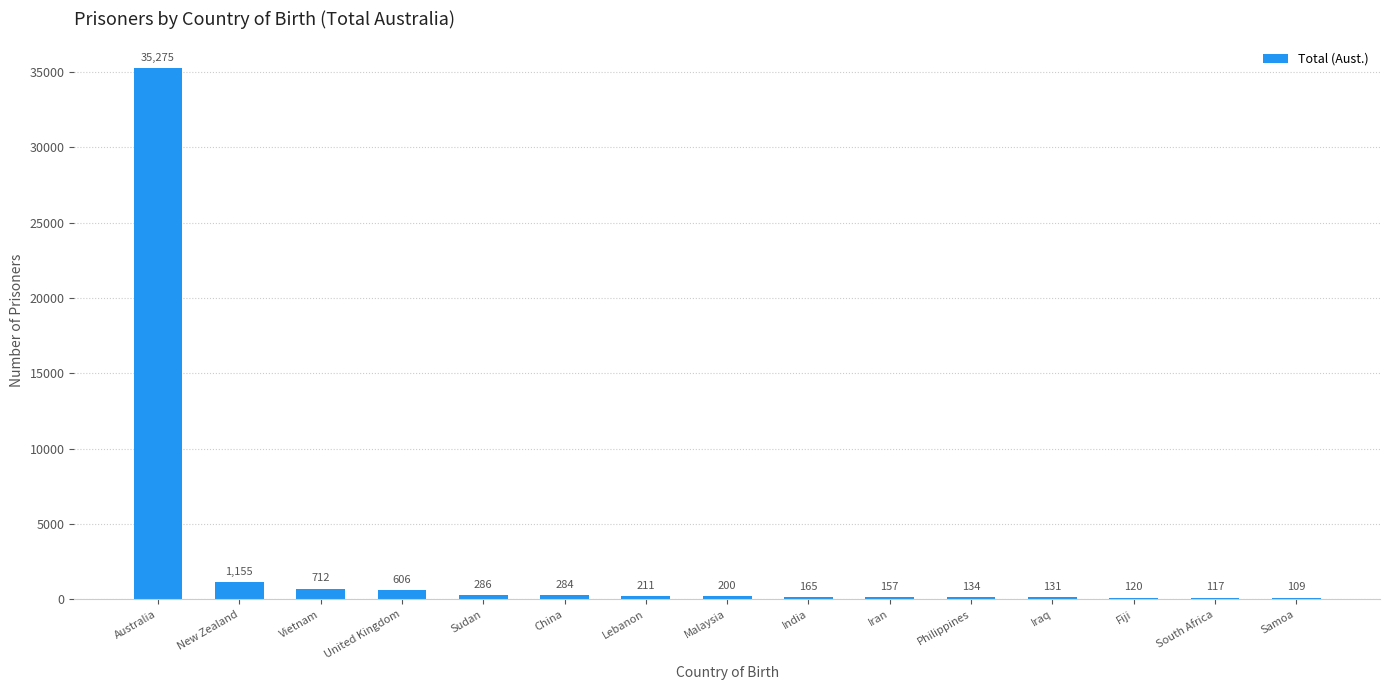

Where is the data nearest to the value 17692?

New Zealand